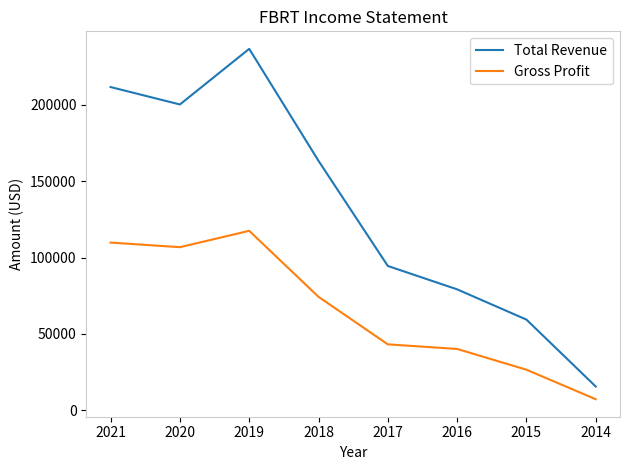

What is the total value across all series at 2014?

22900